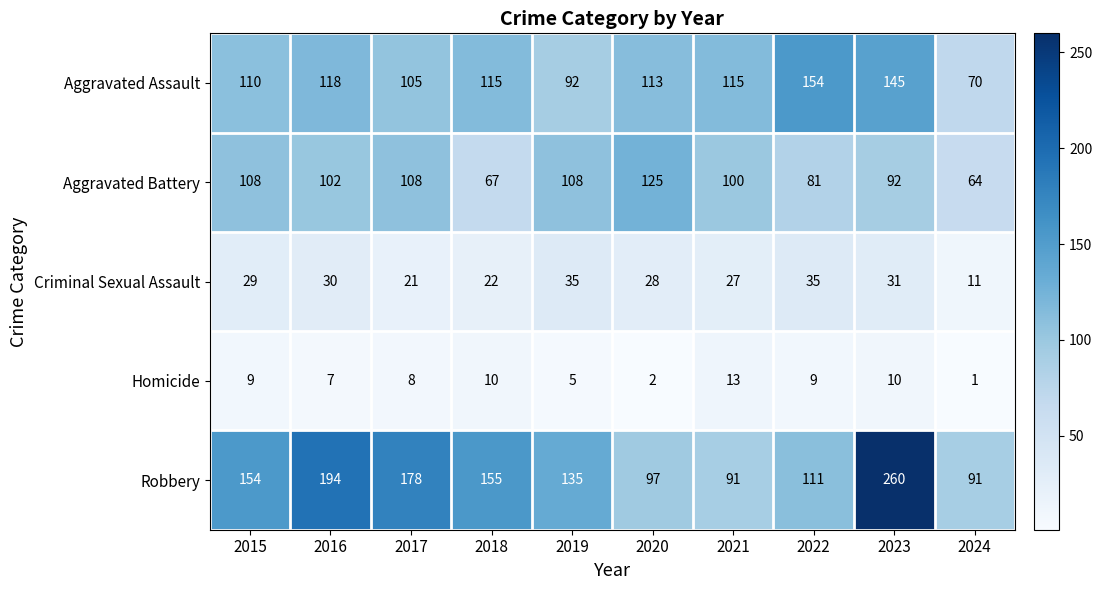

How many data points does each series have?

10